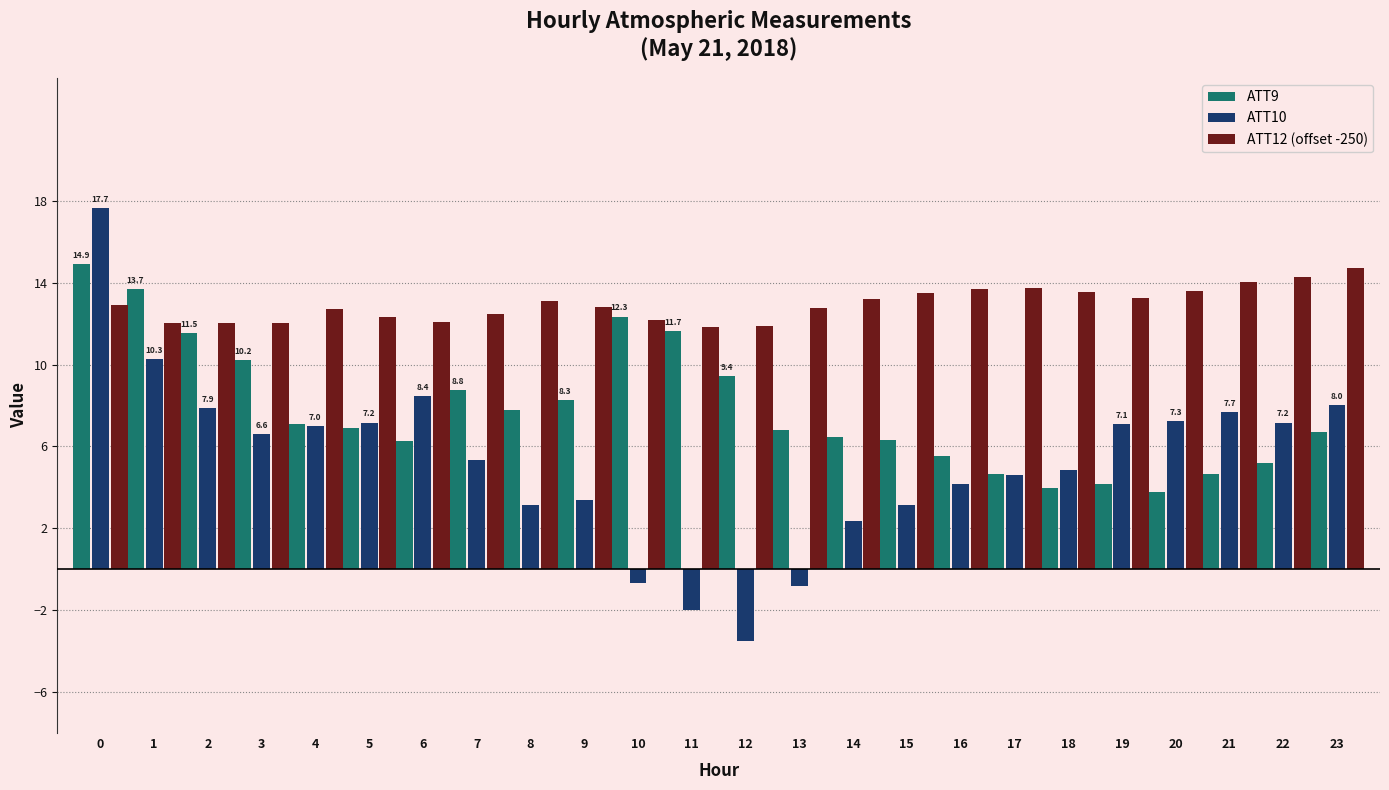

Which series has the largest range (max minus min)?

ATT10